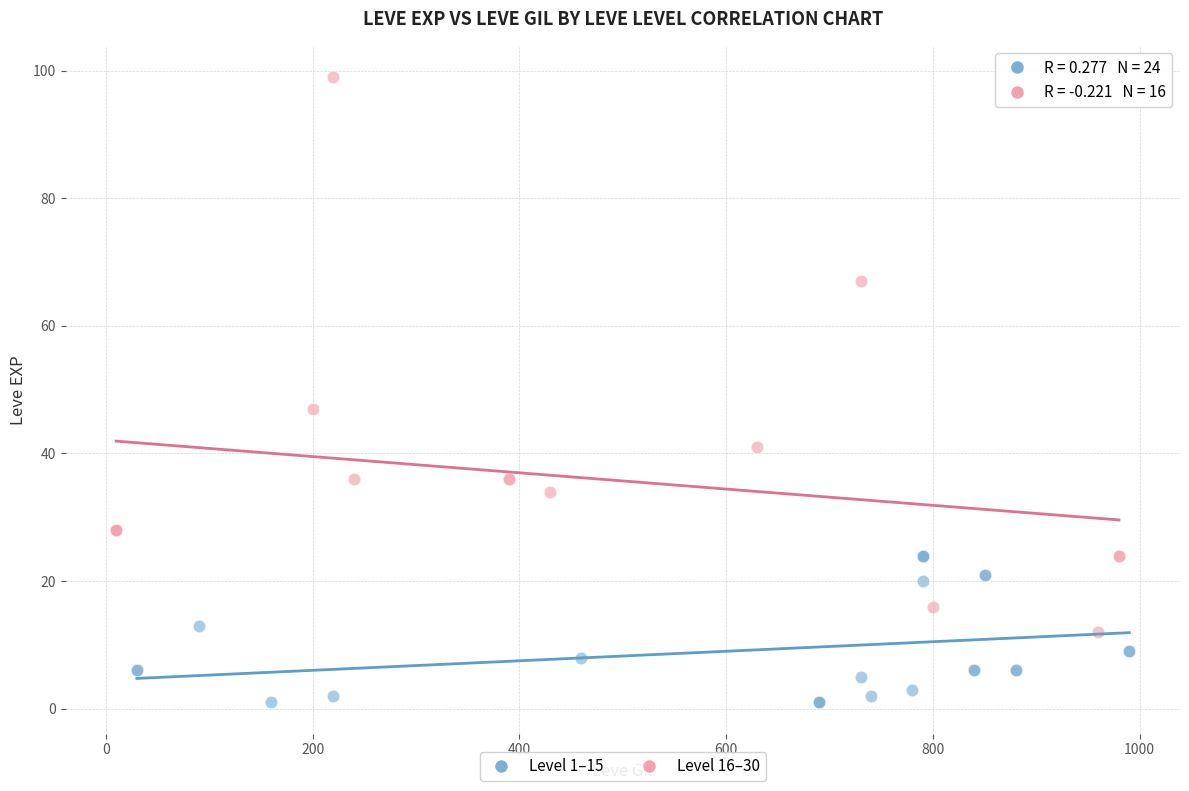

Which series reaches the minimum Y coordinate?

Level 1–15